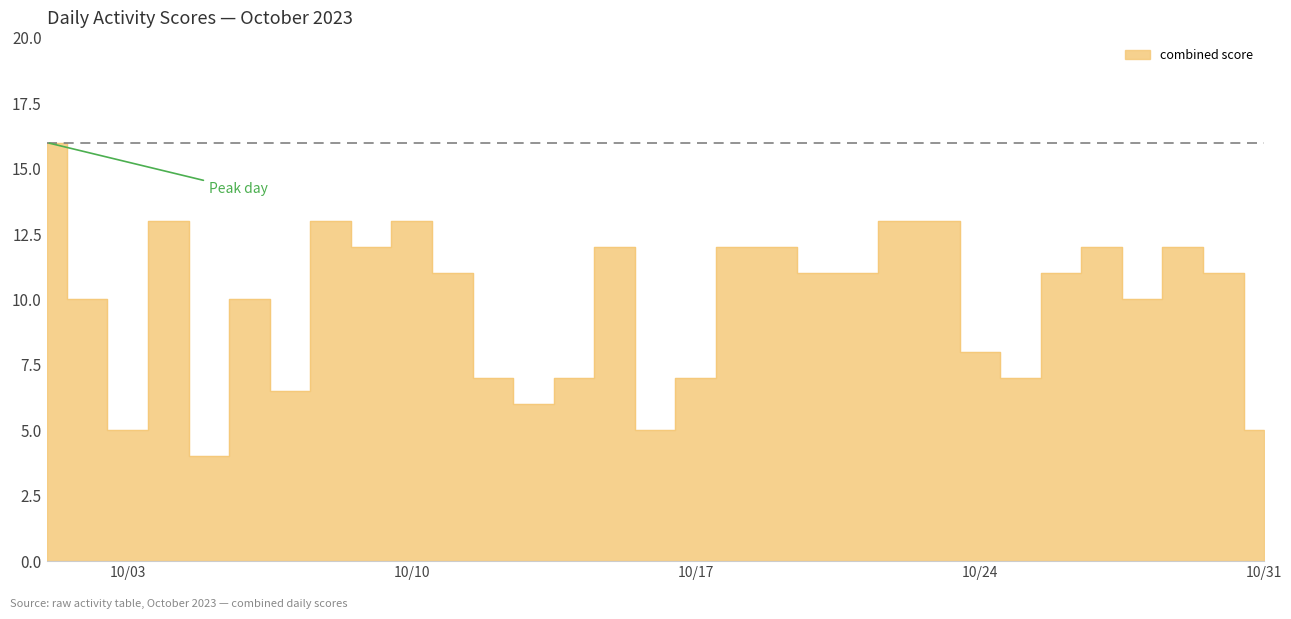

How many data points does each series have?

31